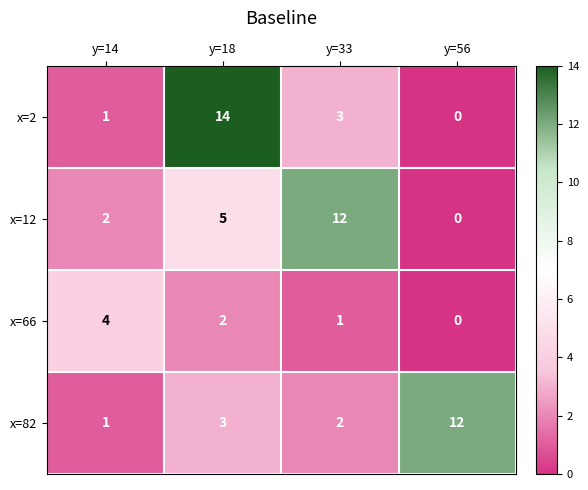

What is the difference between the second highest and minimum values in the x=2 series?

3